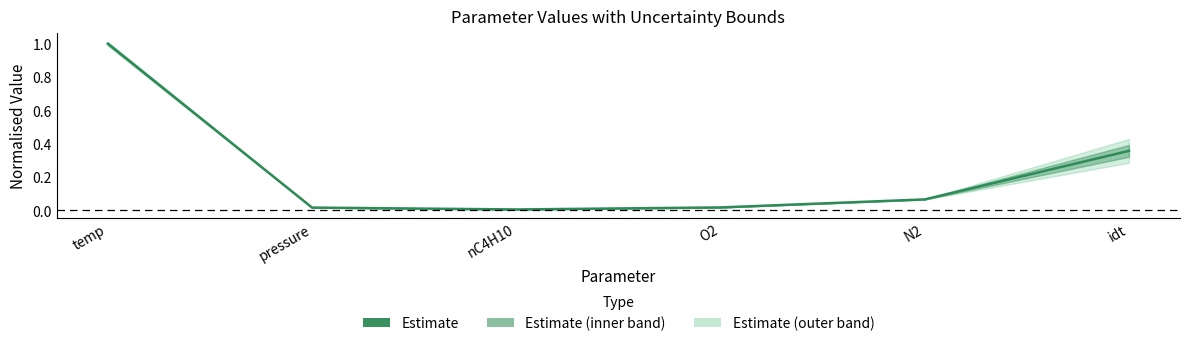

What position from the left is idt?

6